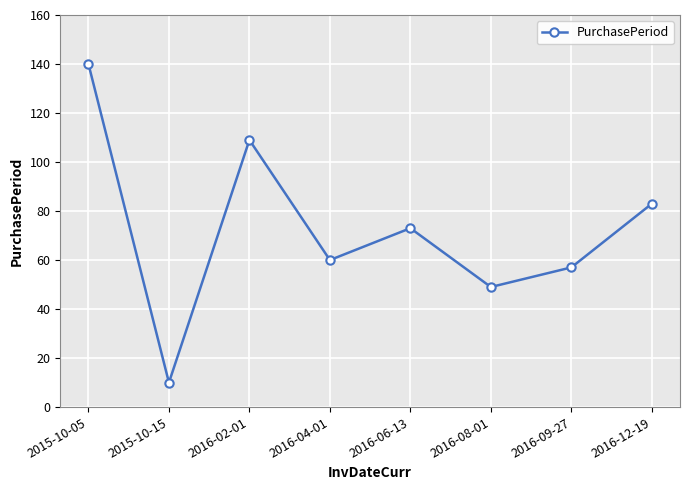

What is the sum of all values?

581